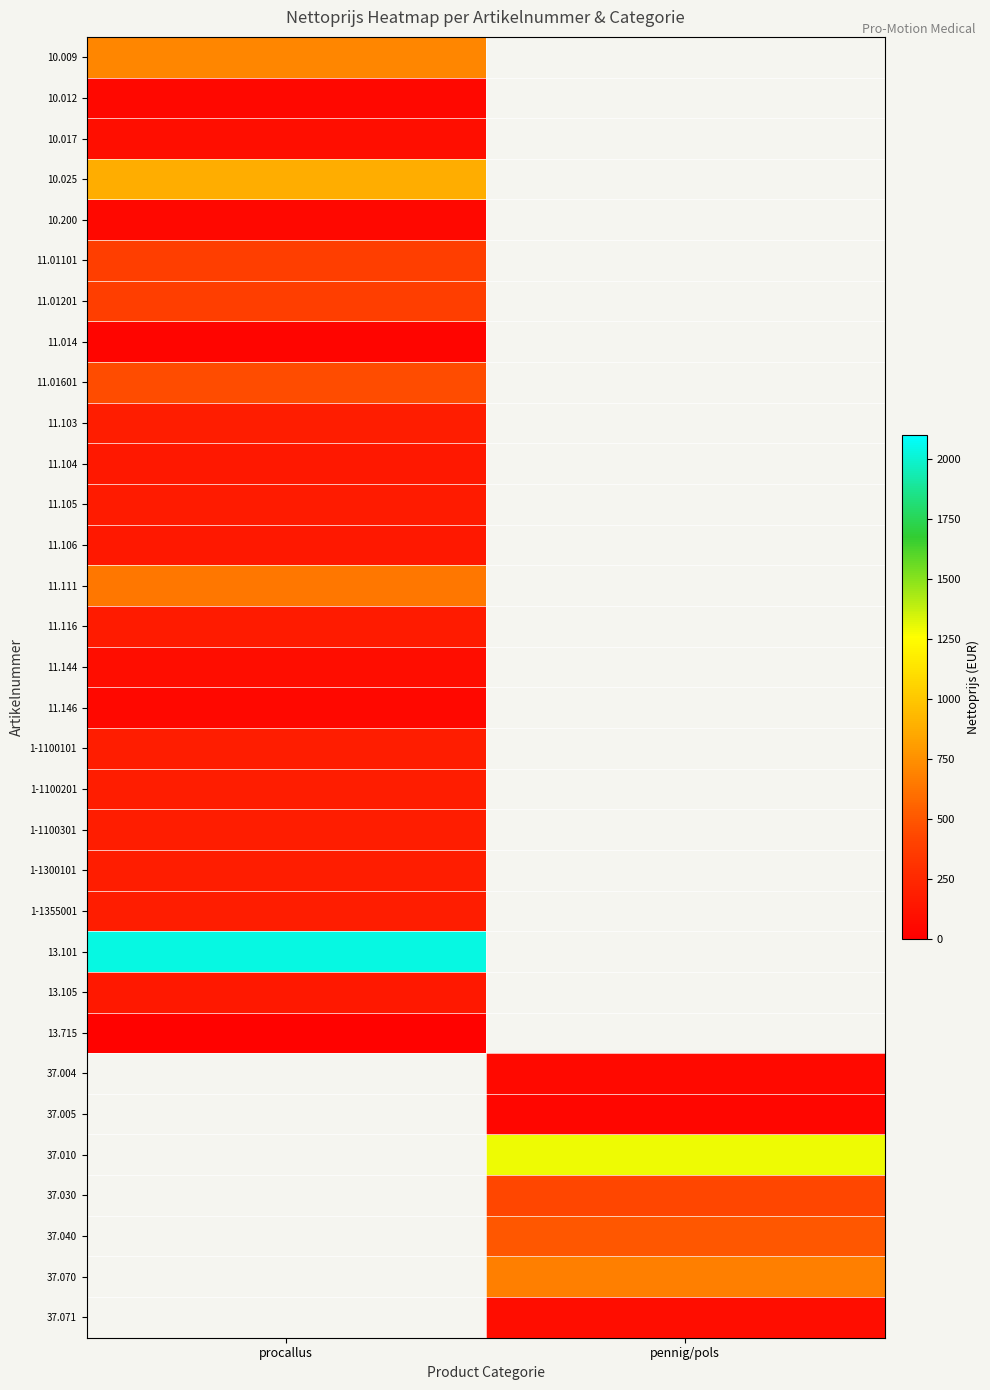

What is the difference between the highest and lowest values at procallus?

2015.4